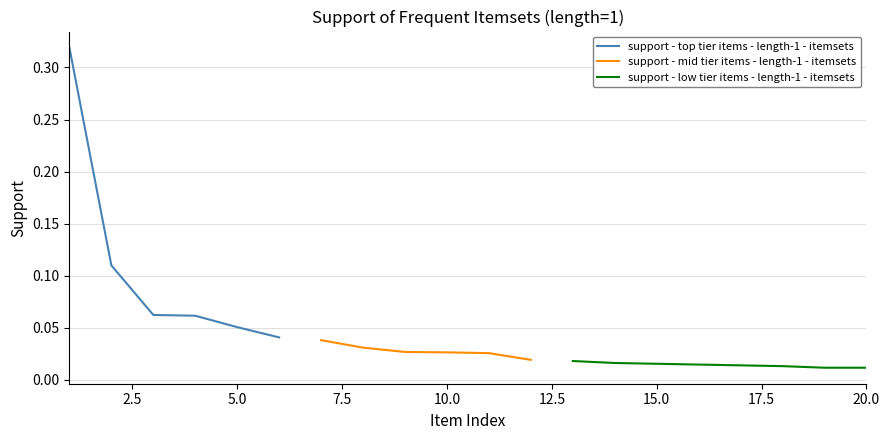

Does the chart display data point markers on the line(s)?

No